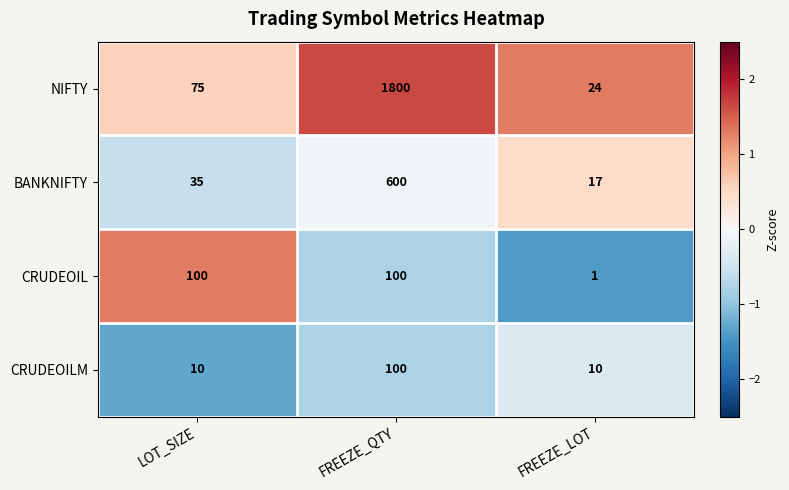

Count the number of data series in this chart.

4